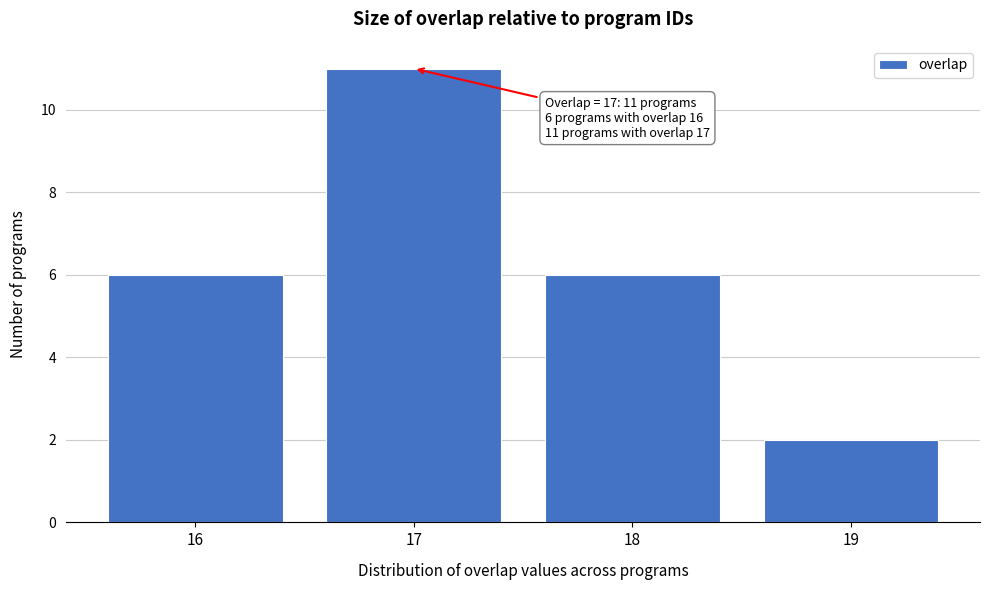

Which range on the x-axis has the tallest bar?

16.5 to 17.5